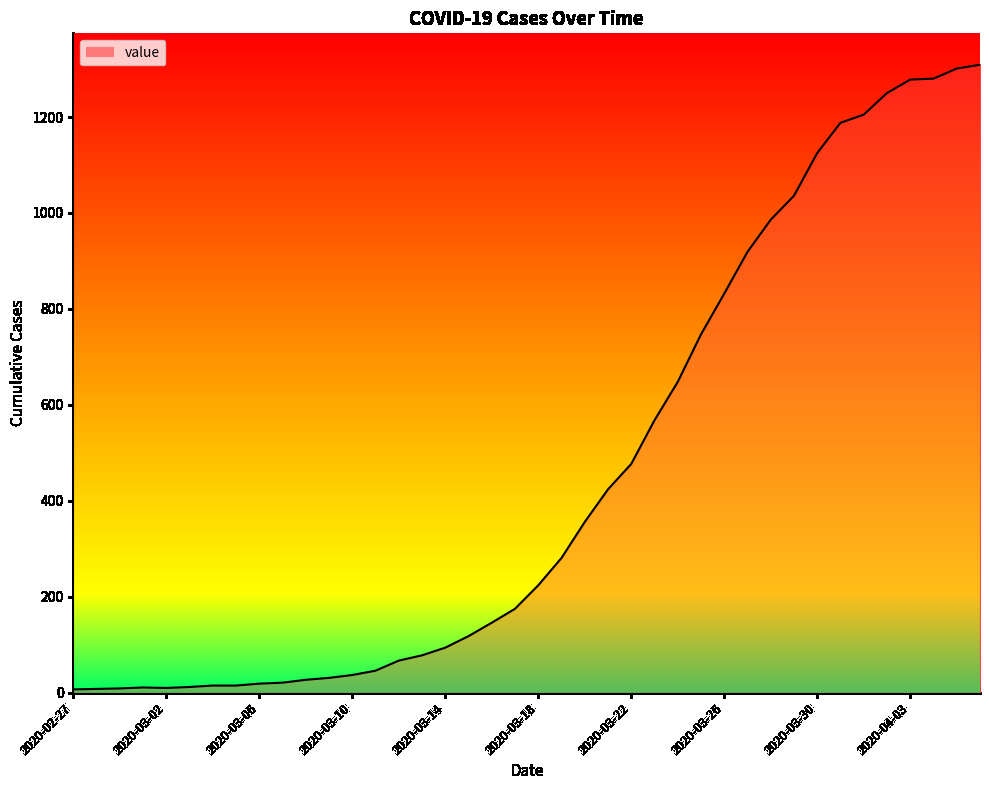

What is the change in value from 2020-03-17 to 2020-03-26?

+657